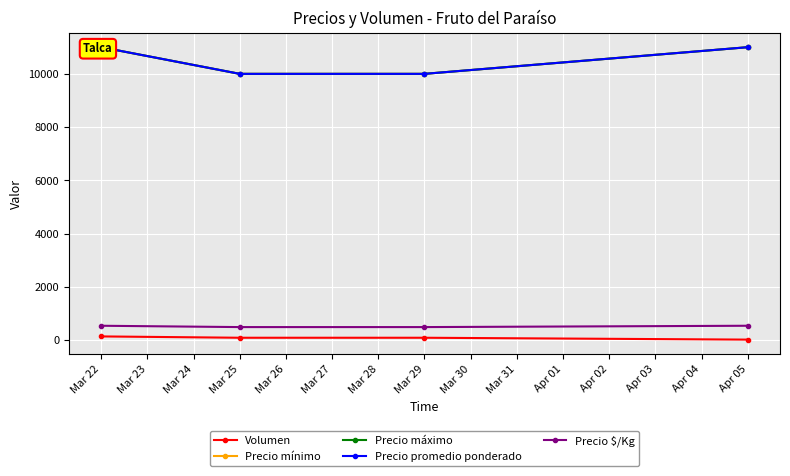

True or false: Precio $/Kg has more than 2 points higher than both neighbors.

False